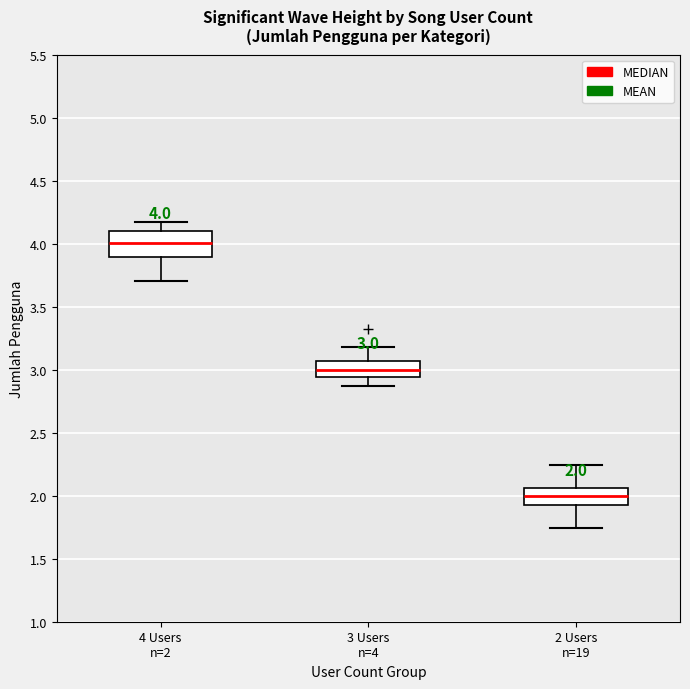

Which box is the tallest, from its lower edge to its upper edge?

4 Users n=2